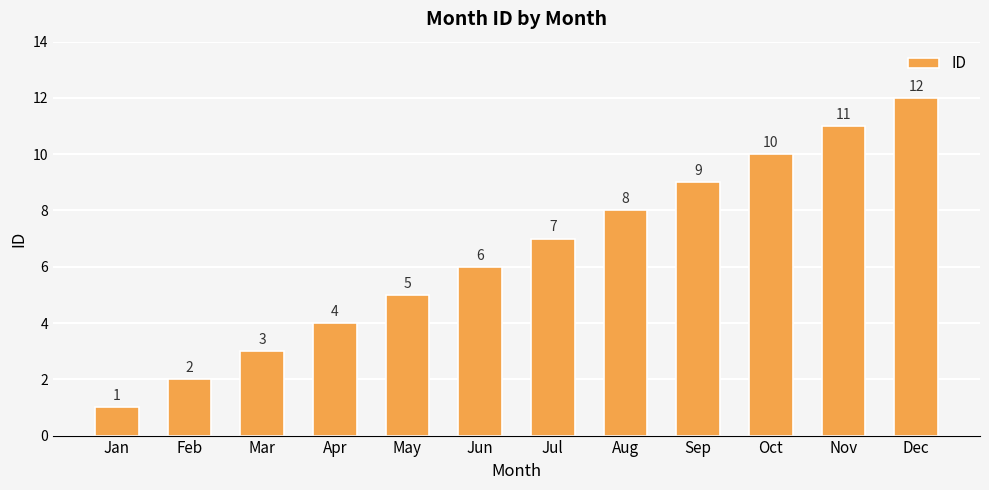

Rank the categories by value from lowest to highest.

Jan, Feb, Mar, Apr, May, Jun, Jul, Aug, Sep, Oct, Nov, Dec